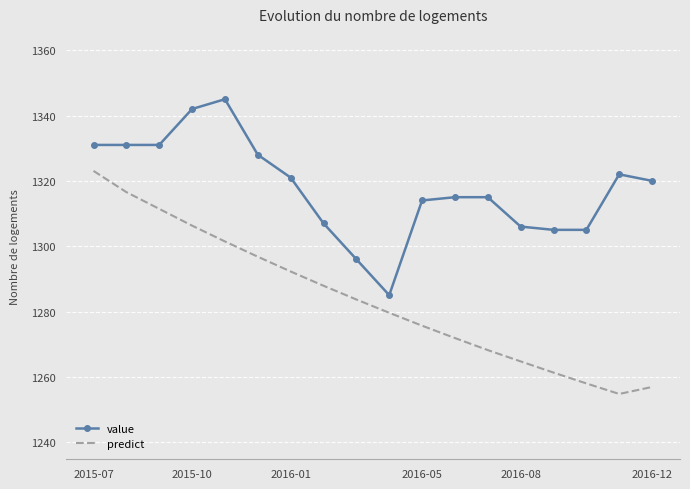

Which series has the largest total across all categories?

value